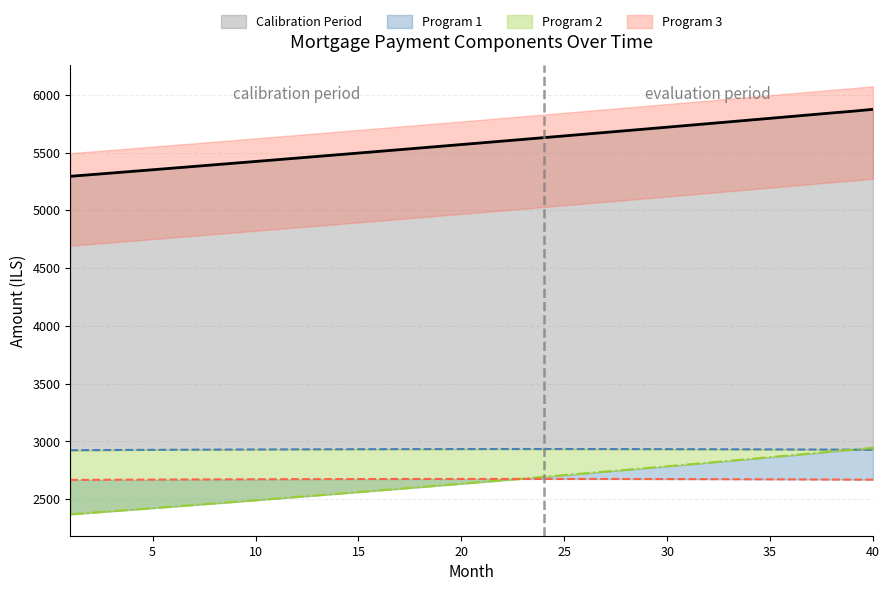

What is the minimum value shown in the chart?

2369.7